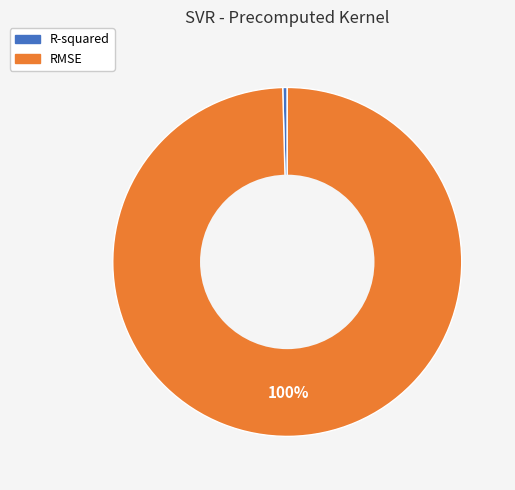

Count the number of slices in the pie.

2